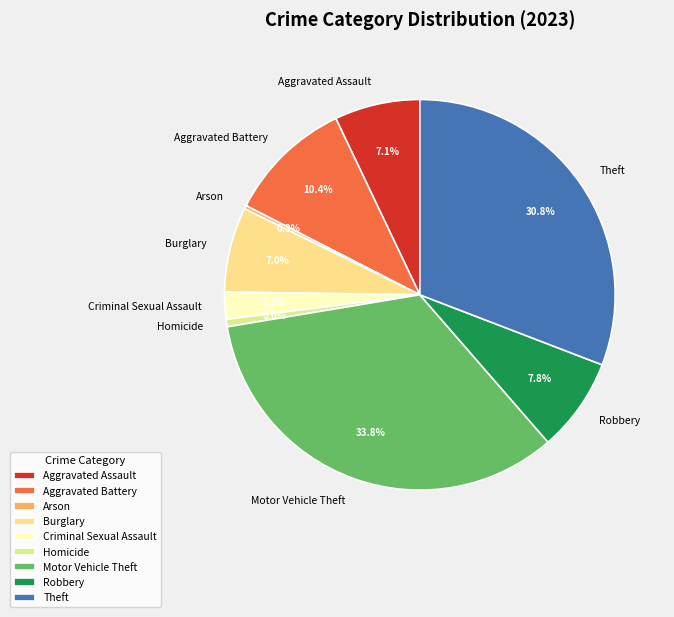

Is there a majority slice in this chart?

No